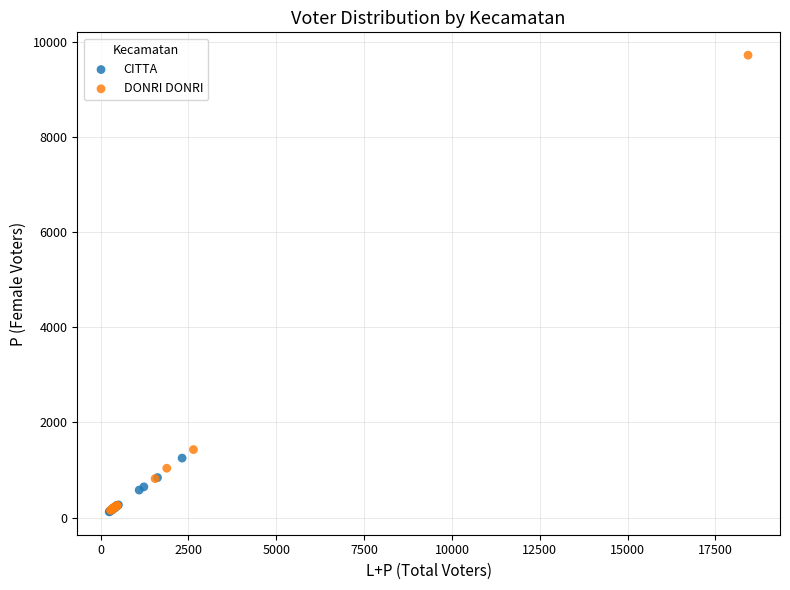

Which series has the largest Y range (max minus min)?

DONRI DONRI